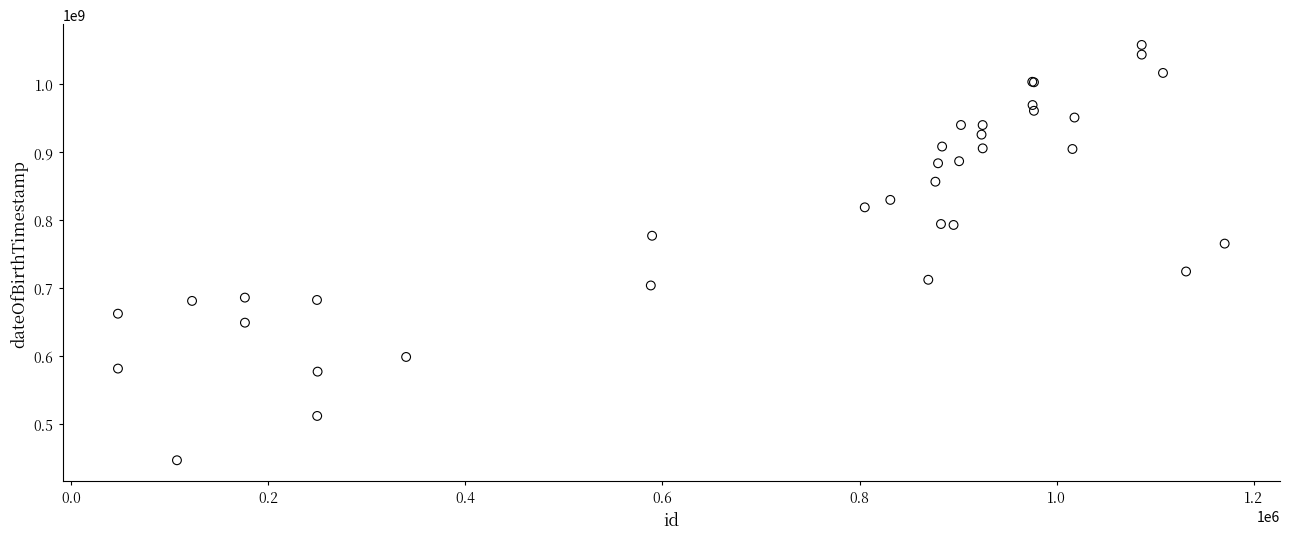

What Y value in the scatter plot is closest to 752198400?

765417600